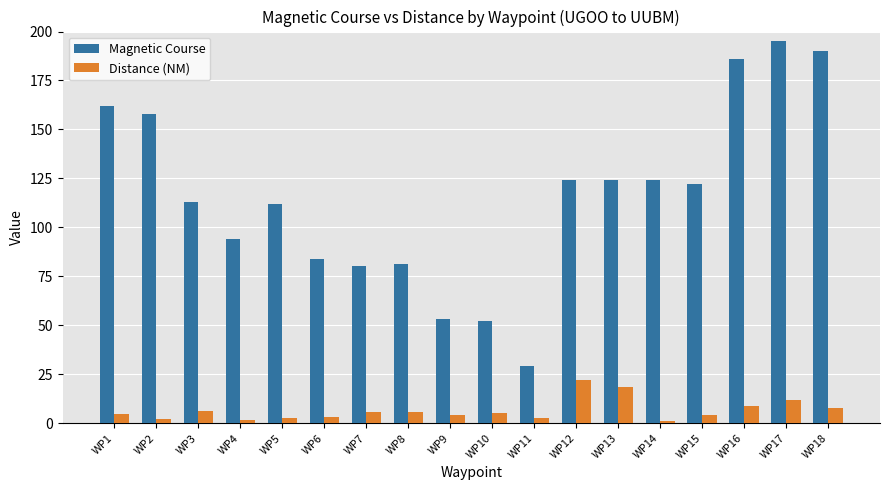

Between WP6 and WP11, which series saw the biggest shift?

Magnetic Course